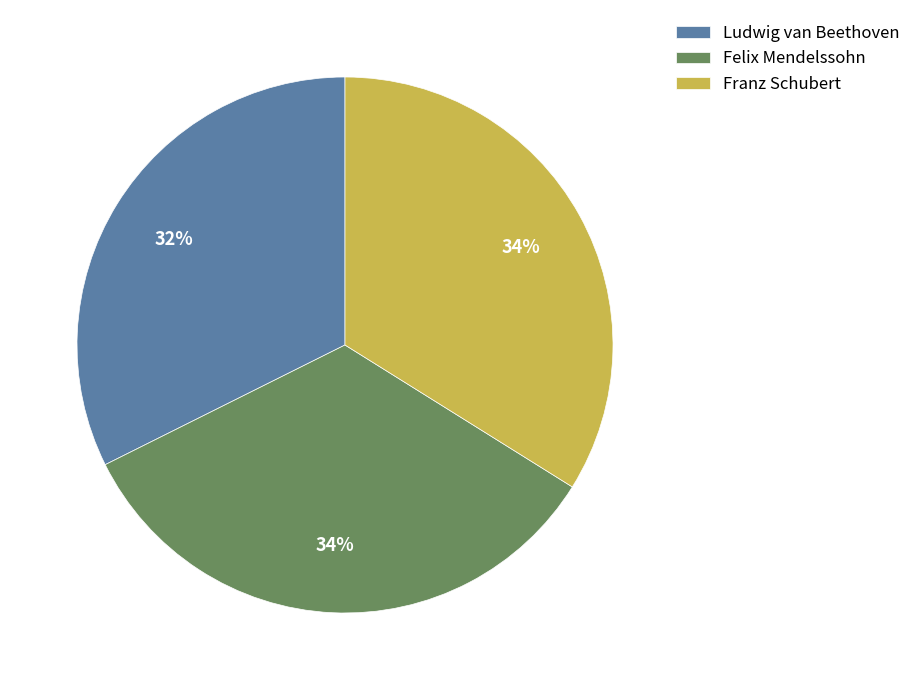

Is there a majority slice in this chart?

No